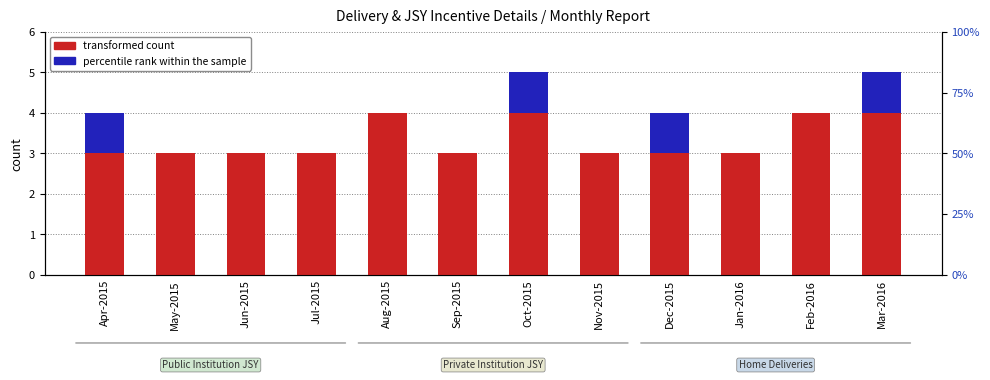

How many data points in percentile rank within the sample are above 0?

4